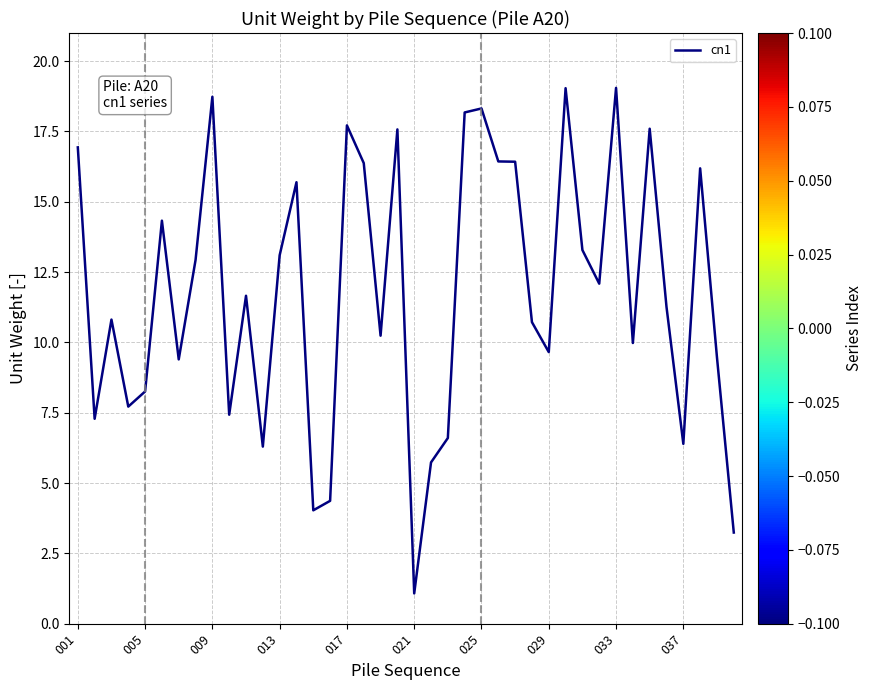

What is the difference between the maximum and minimum values?

18.0